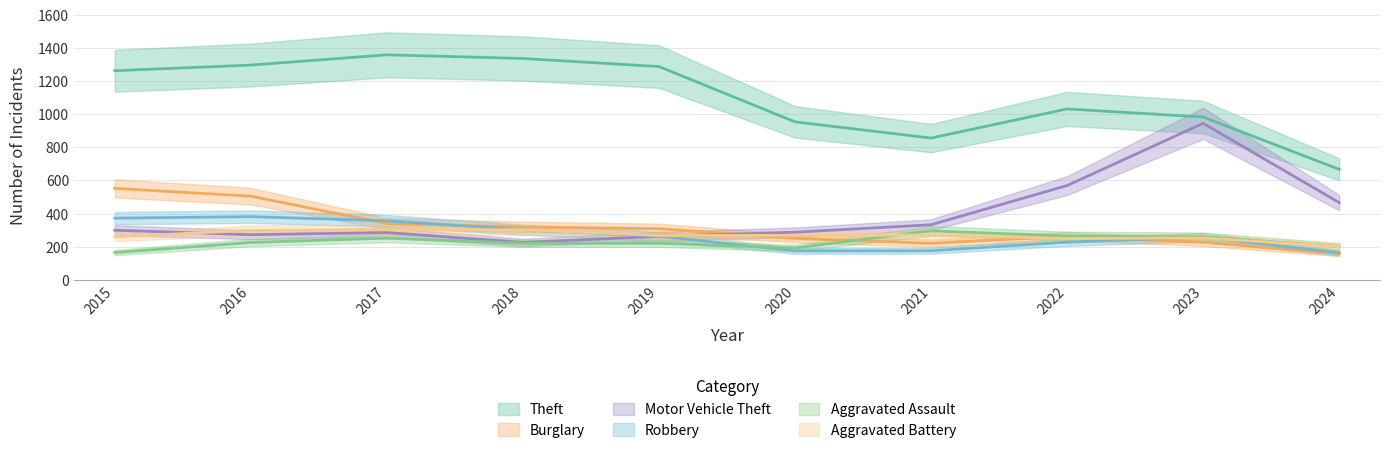

At which category is the sum across all series the highest?

2016